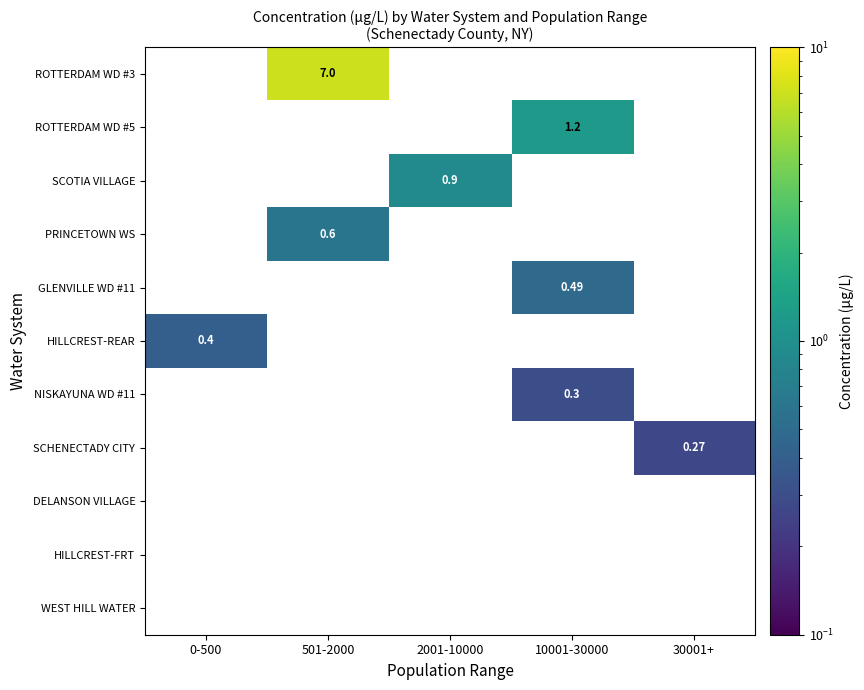

Count the number of categories in the chart.

5